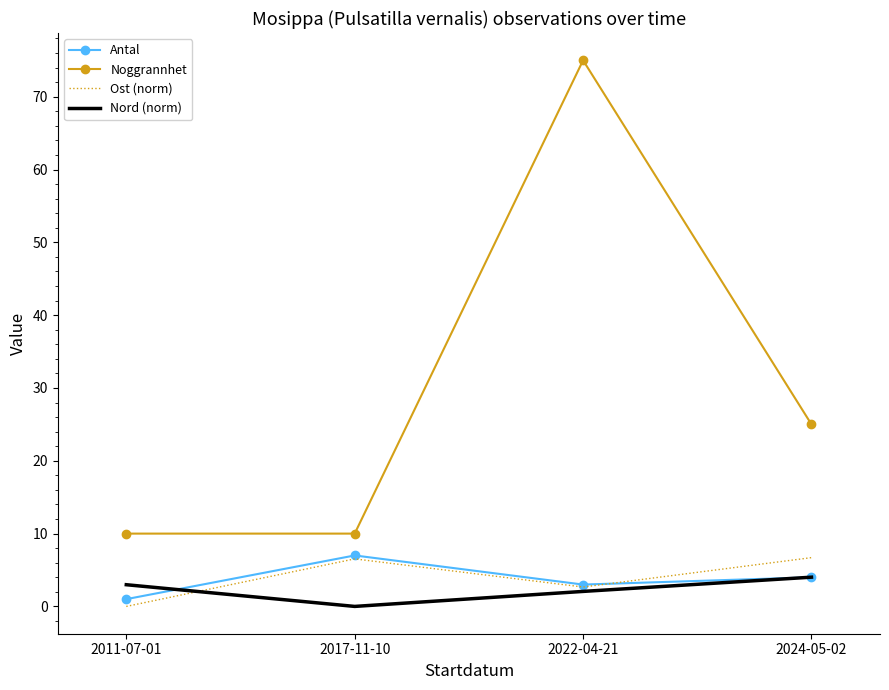

The value of Noggrannhet at 2024-05-02 is 25.0. True or false?

True